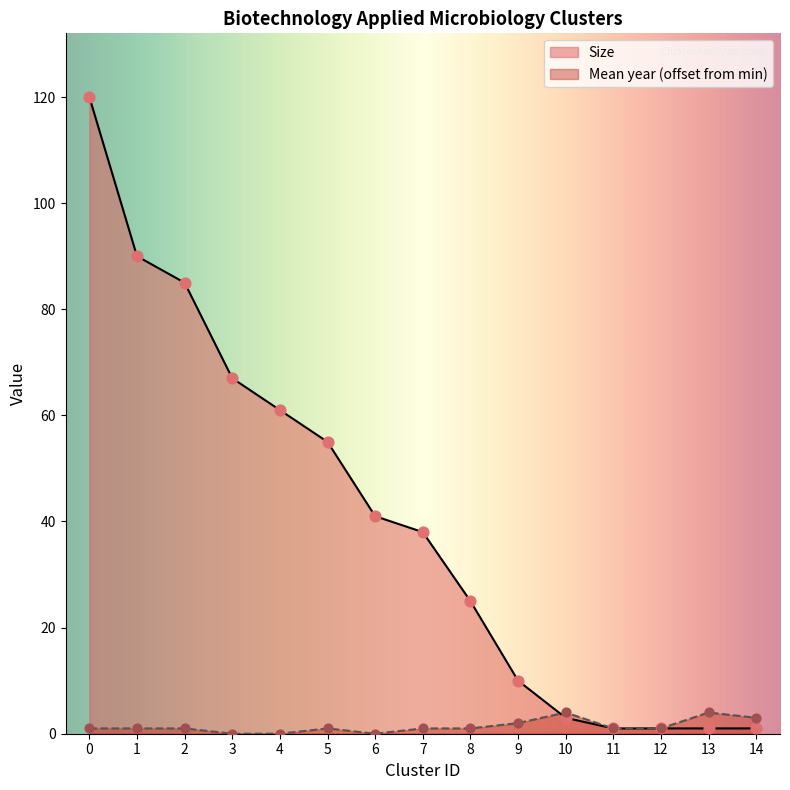

Which series contains the highest Y value?

Size